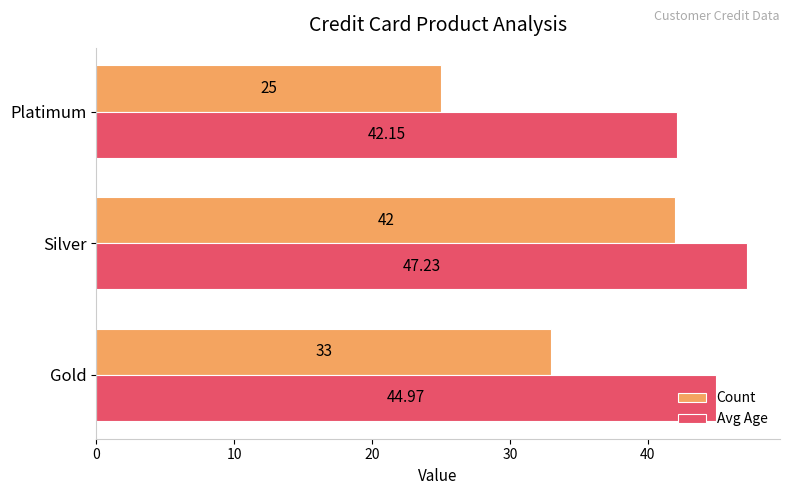

At which category is the sum across all series the highest?

Silver